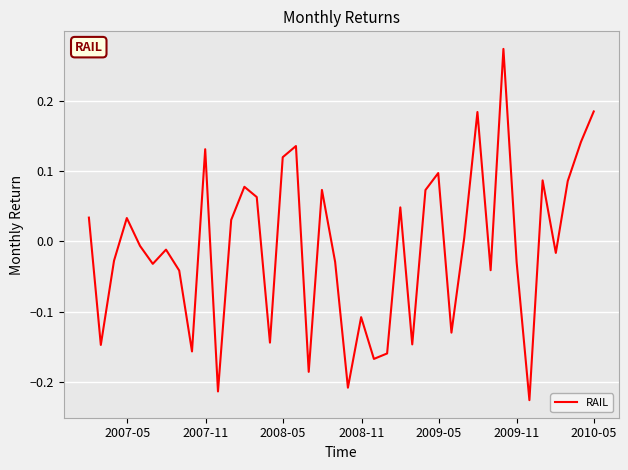

What is the difference between the maximum and minimum values?

0.5